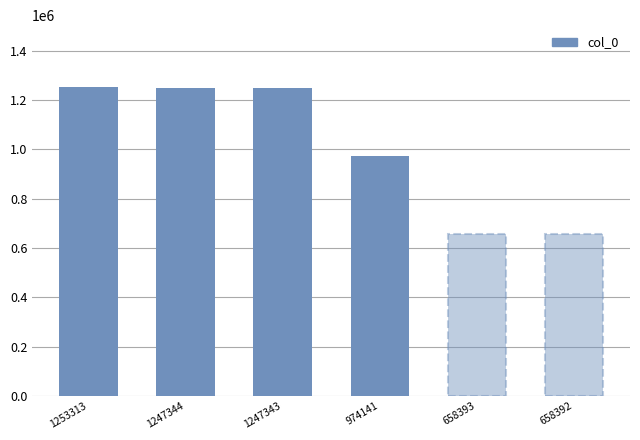

How many series are shown in this chart?

1